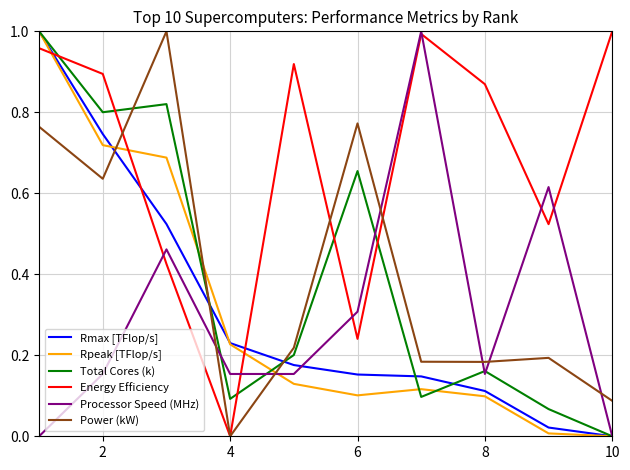

How many intersections are there between Rpeak [TFlop/s] and Energy Efficiency?

3